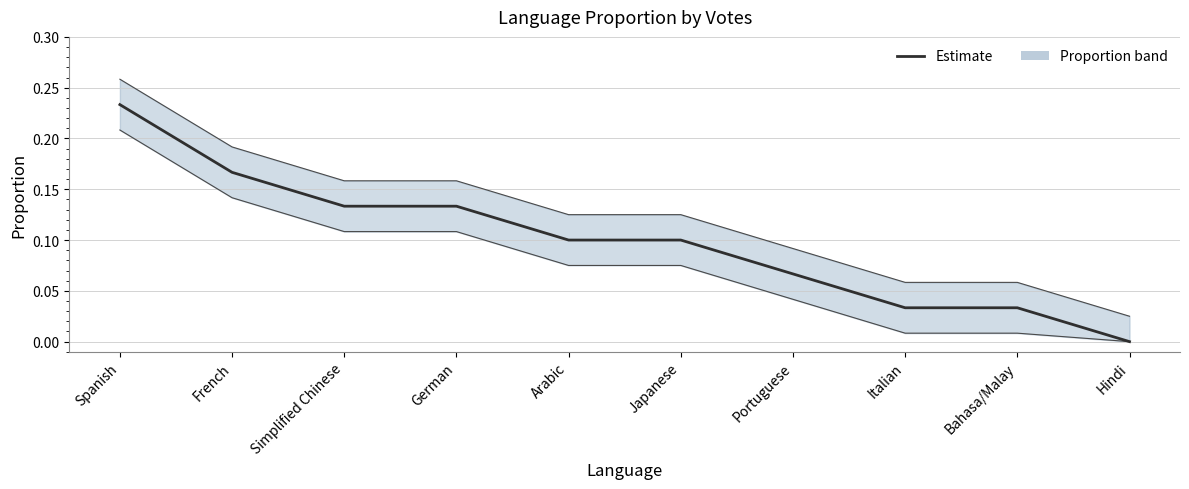

The value at Japanese is 0.1. True or false?

False